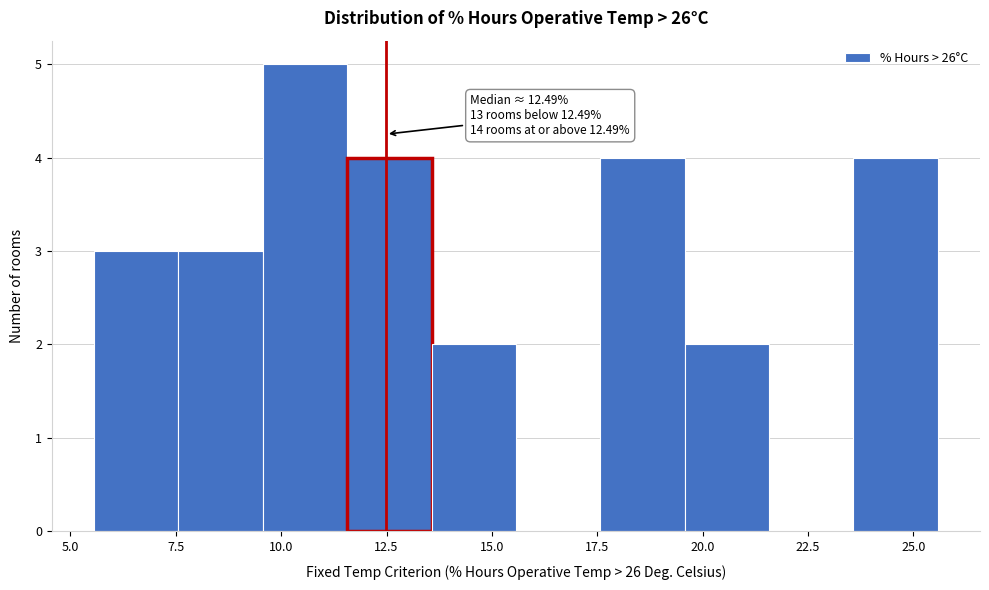

Which range on the x-axis has the tallest bar?

9.5 to 11.5